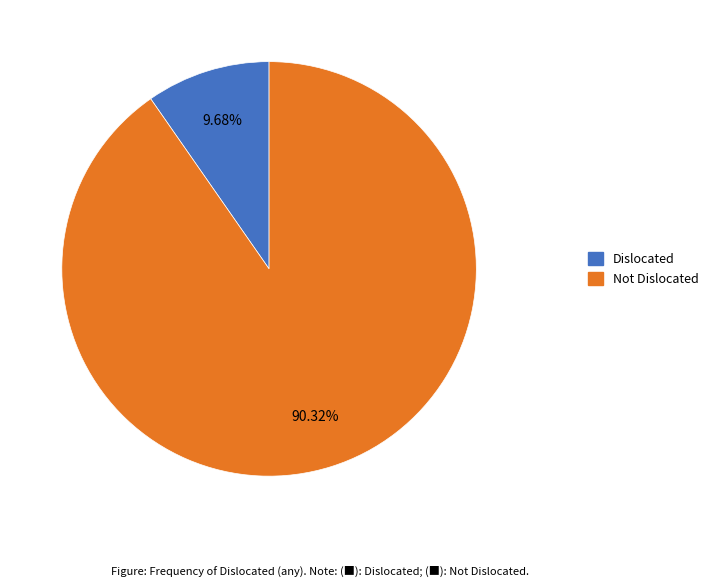

Does any single category account for the majority?

Yes